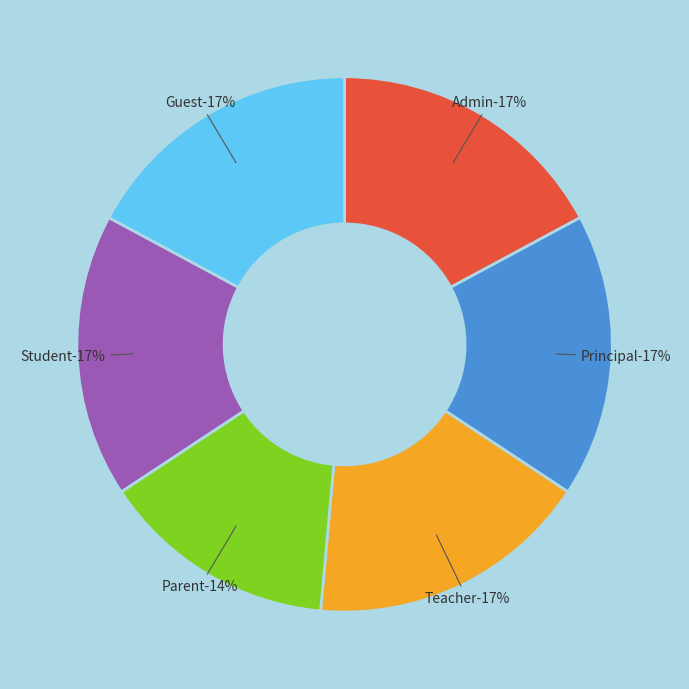

True or false: Guest accounts for 17% of the total.

True